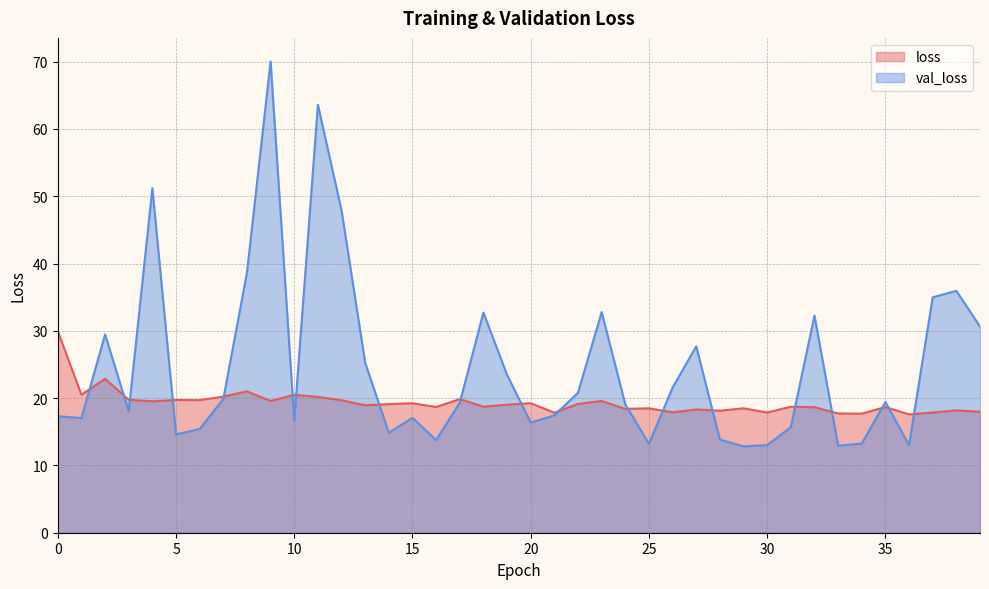

At which category is the sum across all series the highest?

9